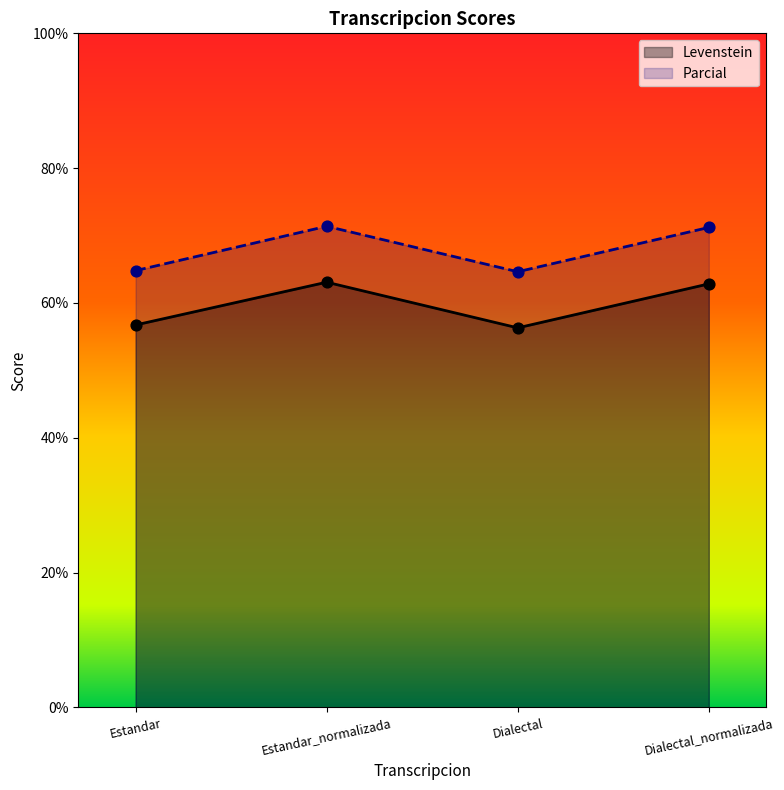

Which series has the widest spread of Y values?

Levenstein